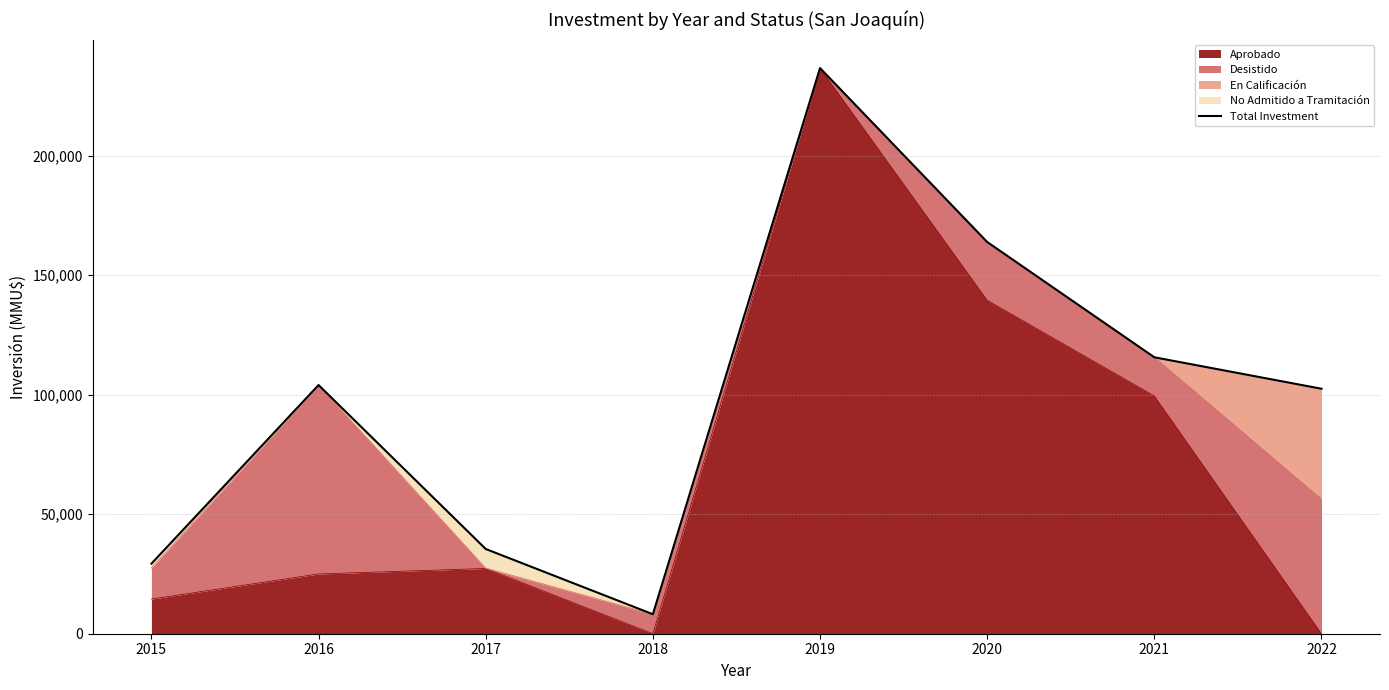

Reading left to right, transcribe all the data shown in this chart.

2015=29300	2016=104034	2017=35450	2018=8150	2019=236637	2020=163880	2021=115646	2022=102484